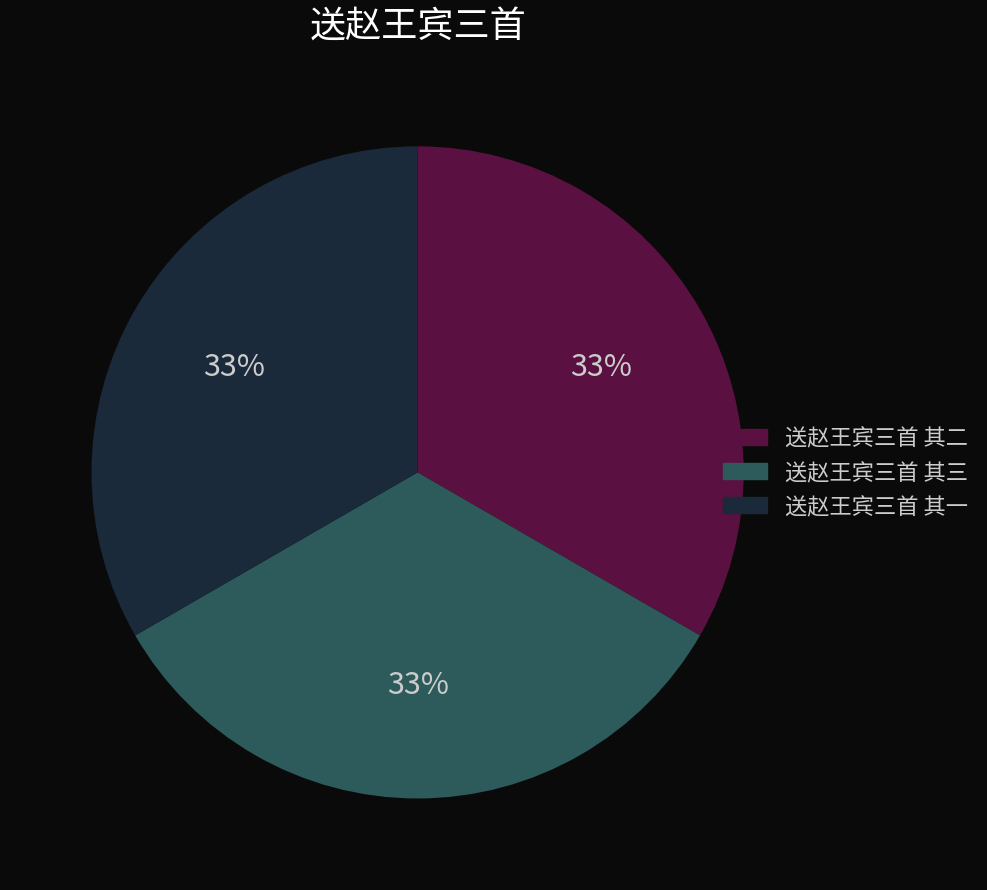

Do 送赵王宾三首 其三 and 送赵王宾三首 其一 together represent more than half of the pie?

Yes